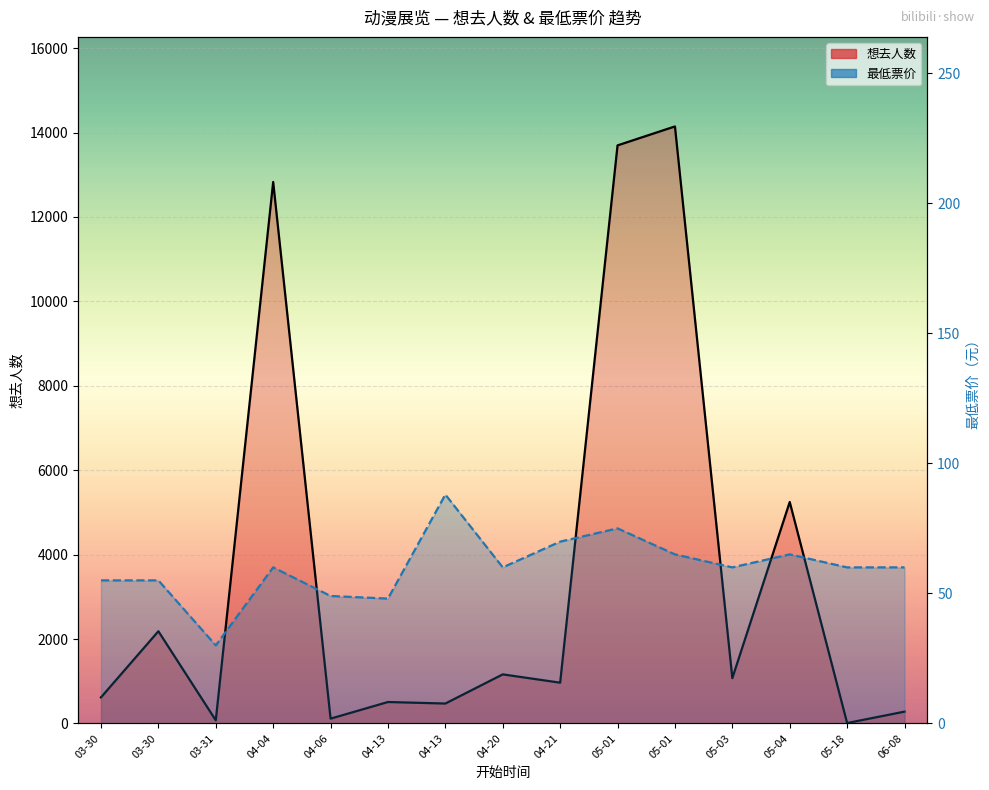

List the labels in order of 最低票价 value, smallest first.

03-31, 04-13, 04-06, 03-30, 03-30, 04-04, 04-20, 05-03, 05-18, 06-08, 05-01, 05-04, 04-21, 05-01, 04-13